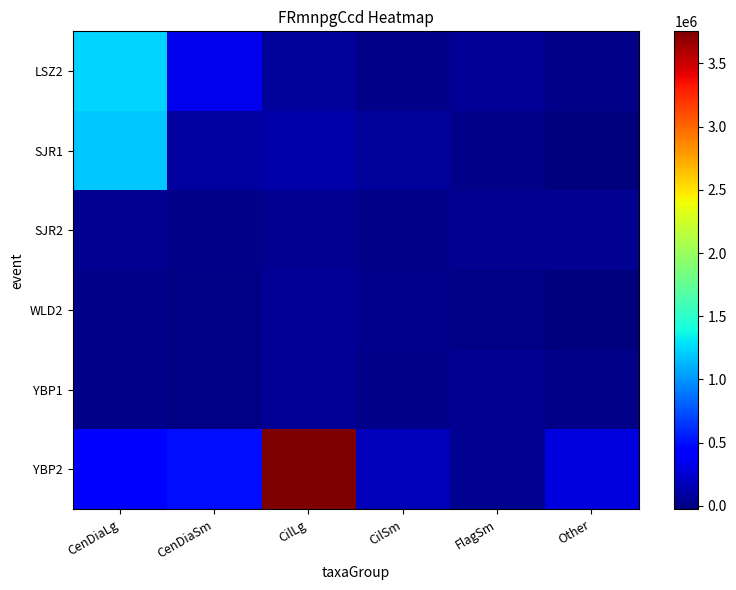

At which category does the chart reach its minimum across all series?

Other